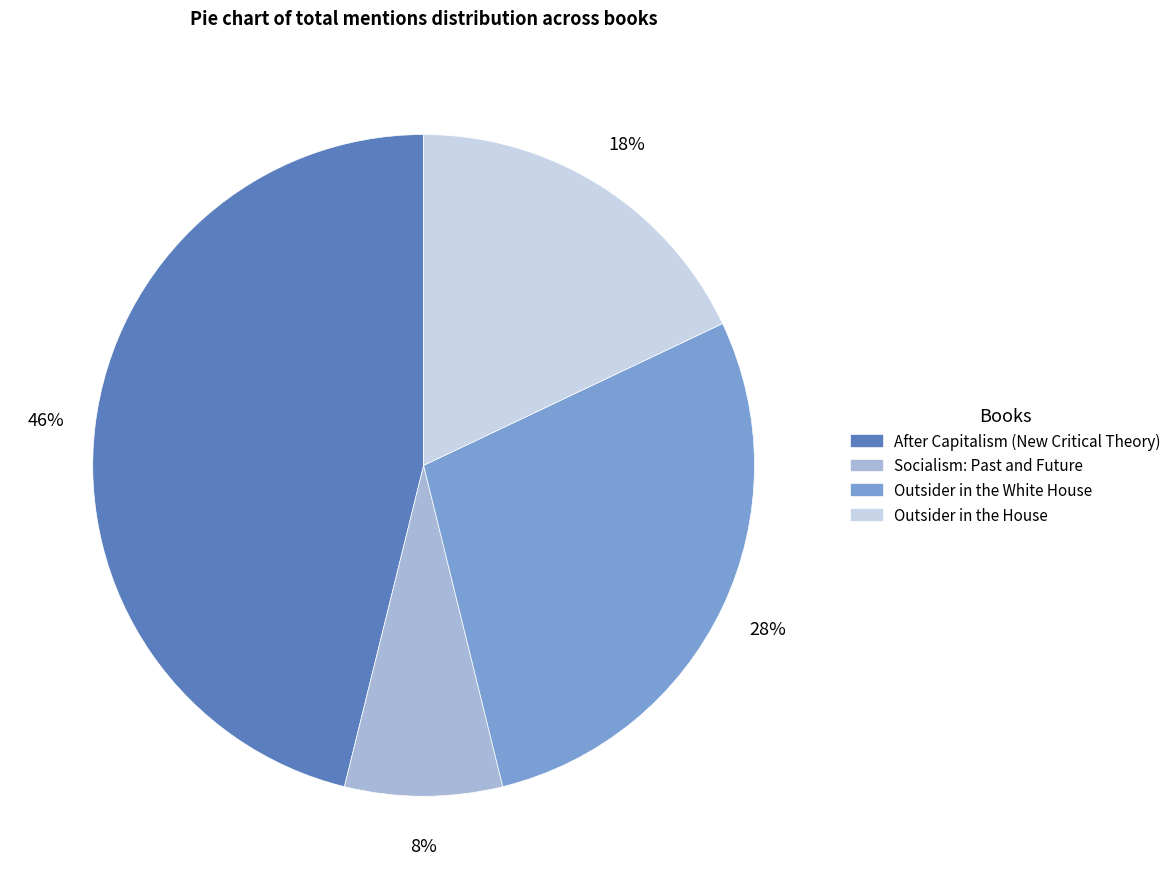

How many slices are in this pie chart?

4